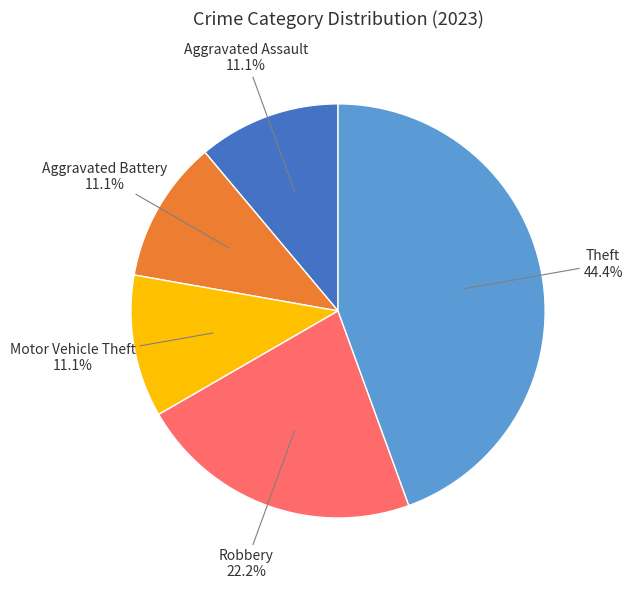

Is there any slice that represents more than half of the pie?

No